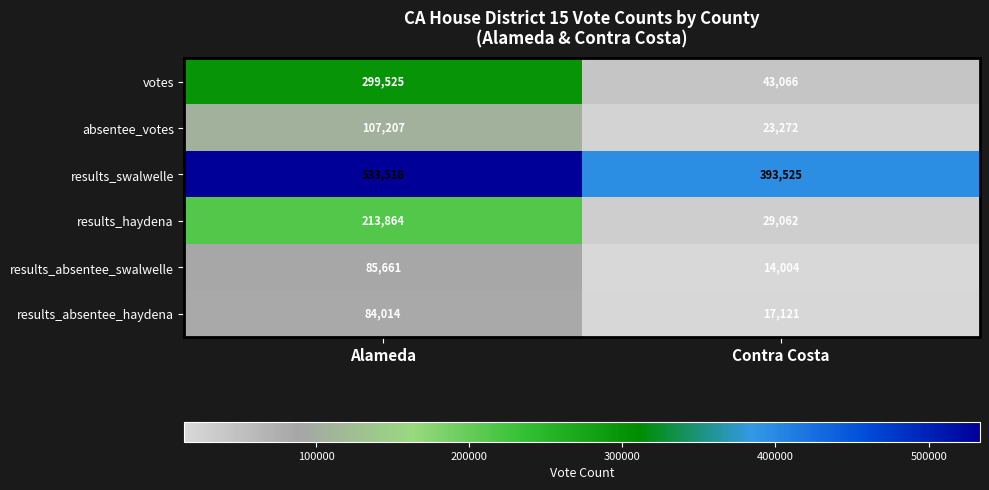

What is the sum of all results_absentee_swalwelle values?

99665